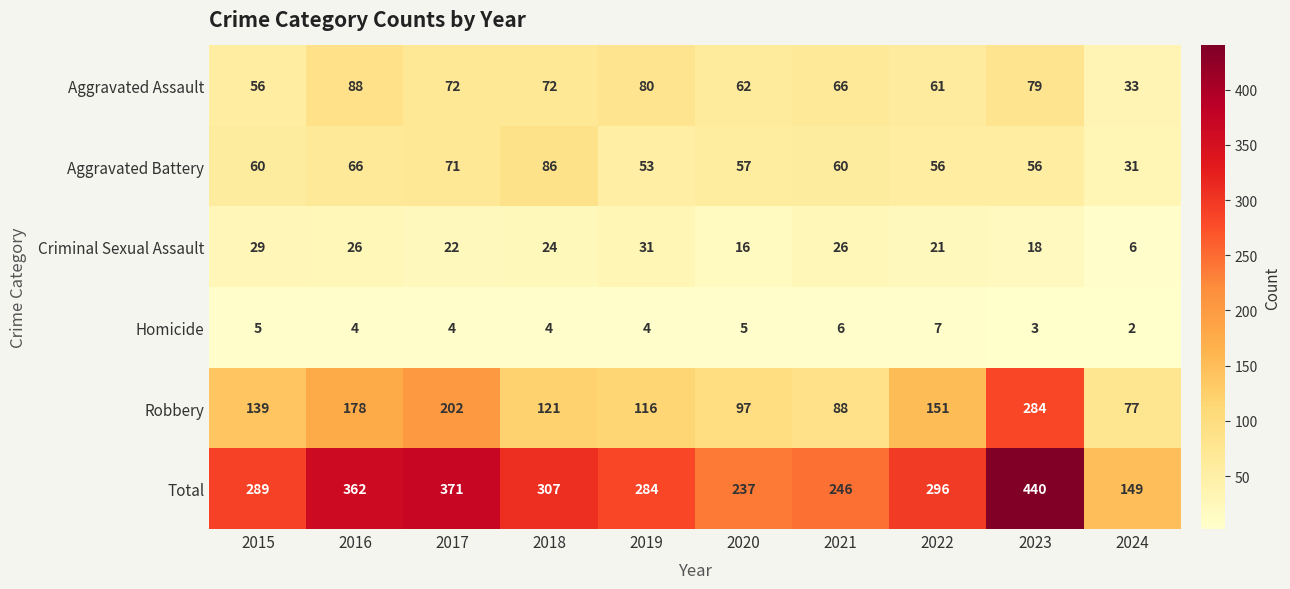

What is the approximate value of Robbery at 2016?

178